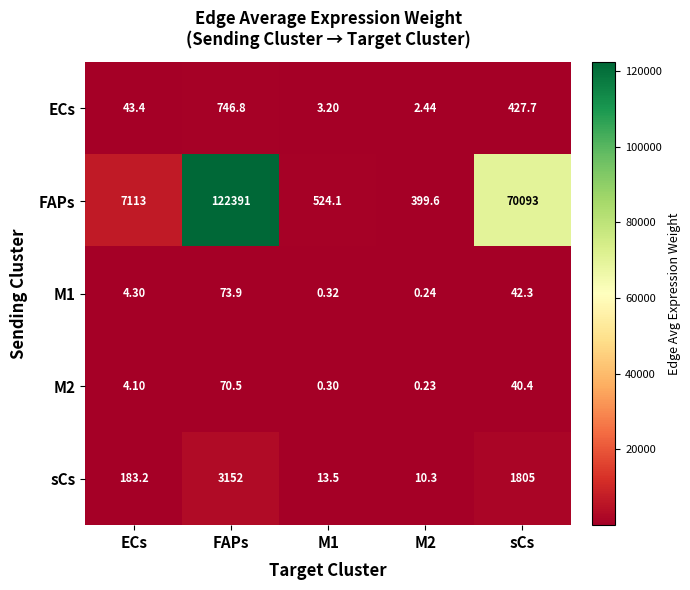

What is the maximum value shown in the chart?

122391.0